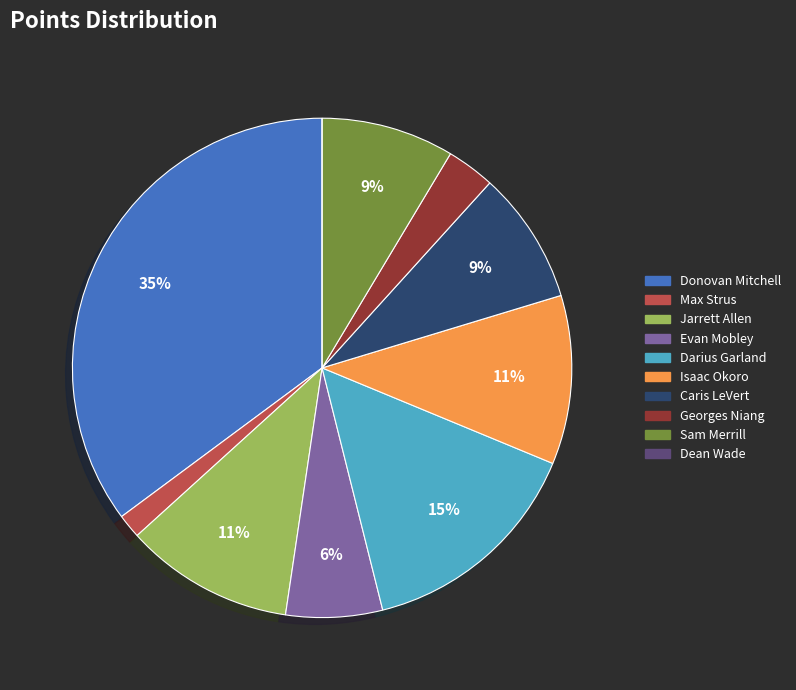

To the nearest percent, what is the difference between the Sam Merrill and Darius Garland slice percentages?

6%